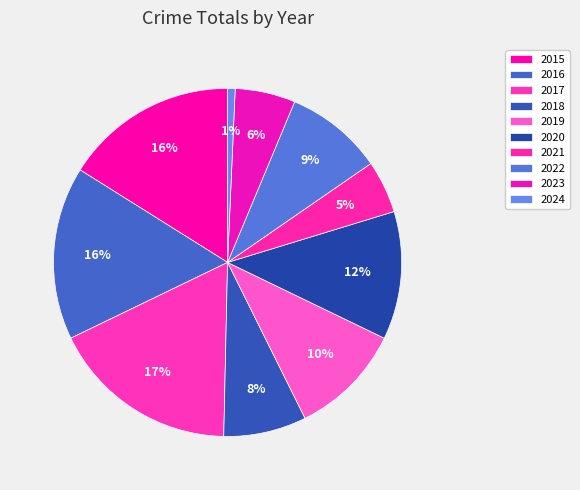

To the nearest percent, what portion does 2017 represent?

17%